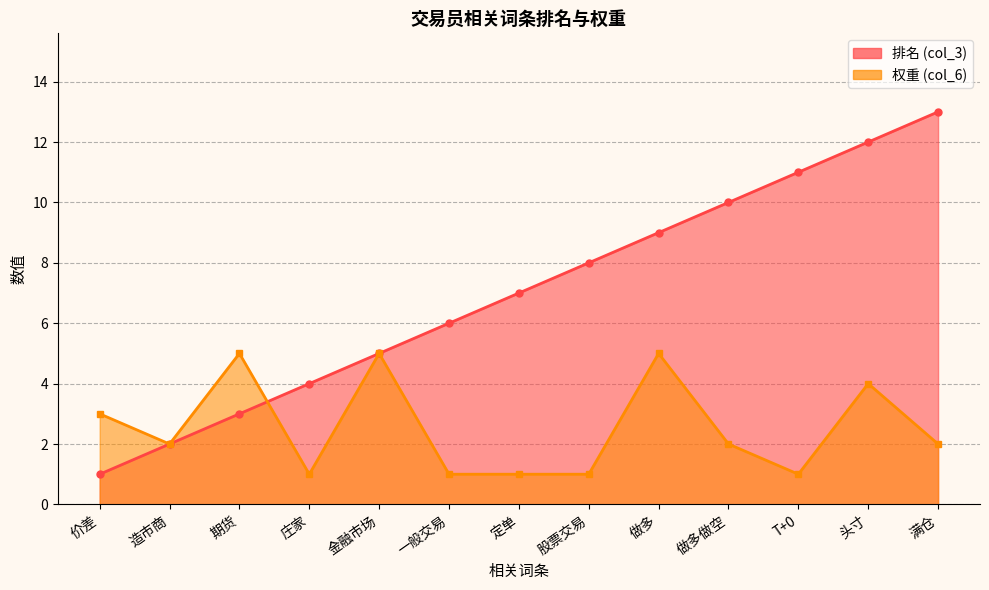

What is the maximum value shown in the chart?

13